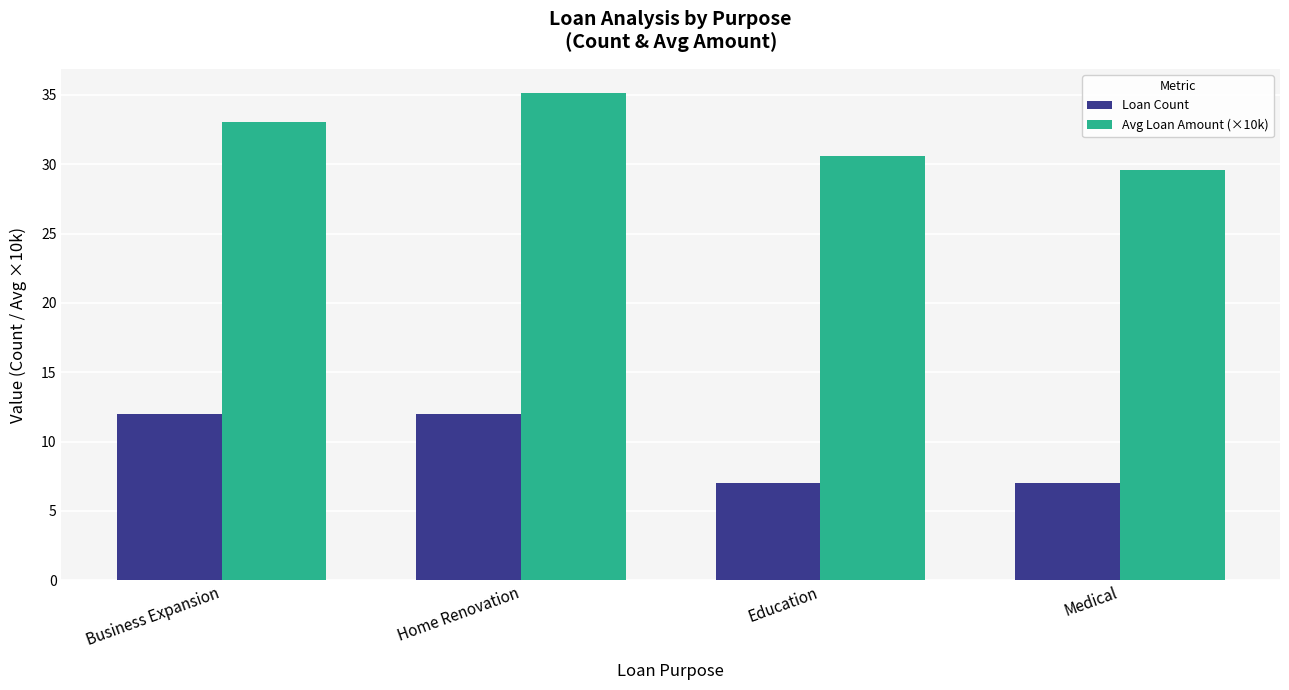

What is the total value across all series at Education?

37.6